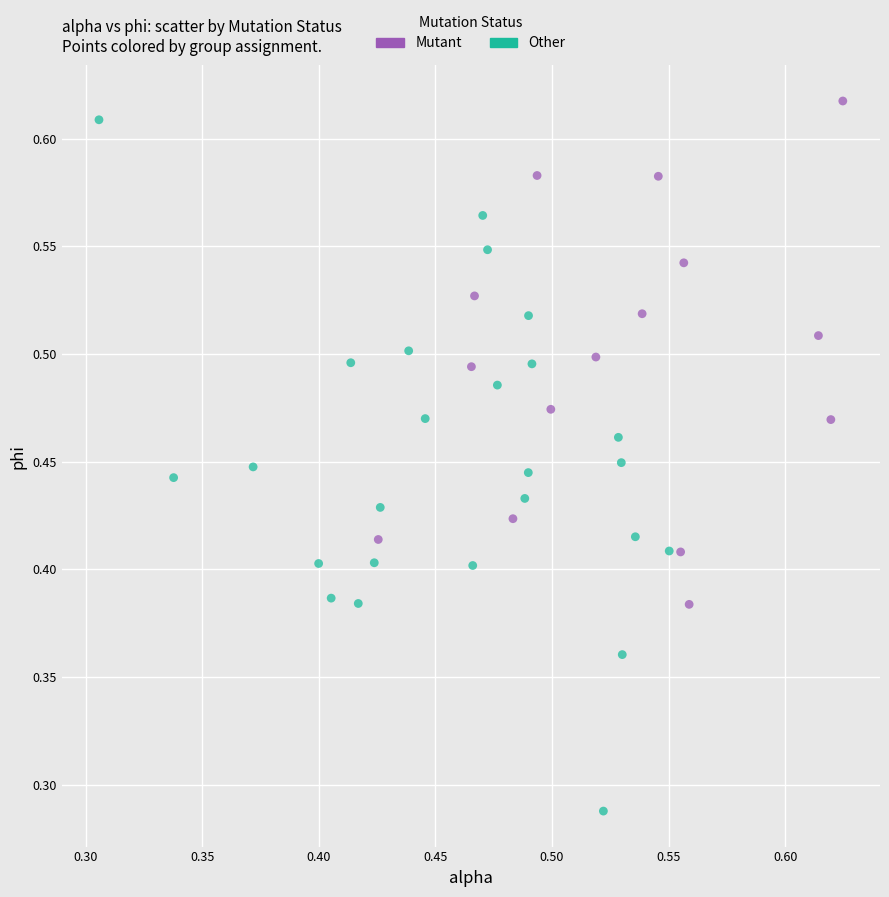

Which series has the largest Y range (max minus min)?

Other